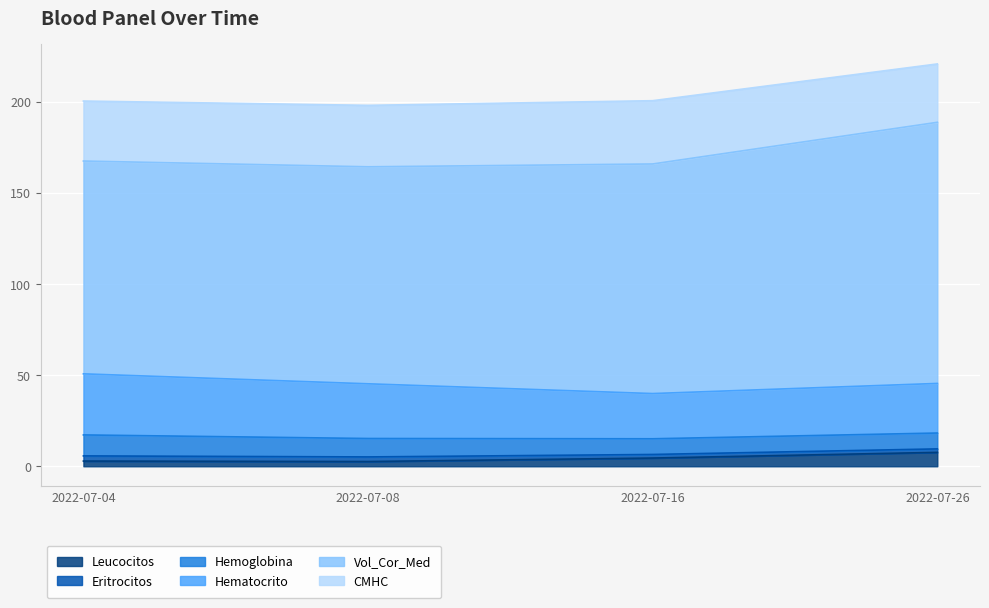

How many values in the CMHC series are below 33?

2